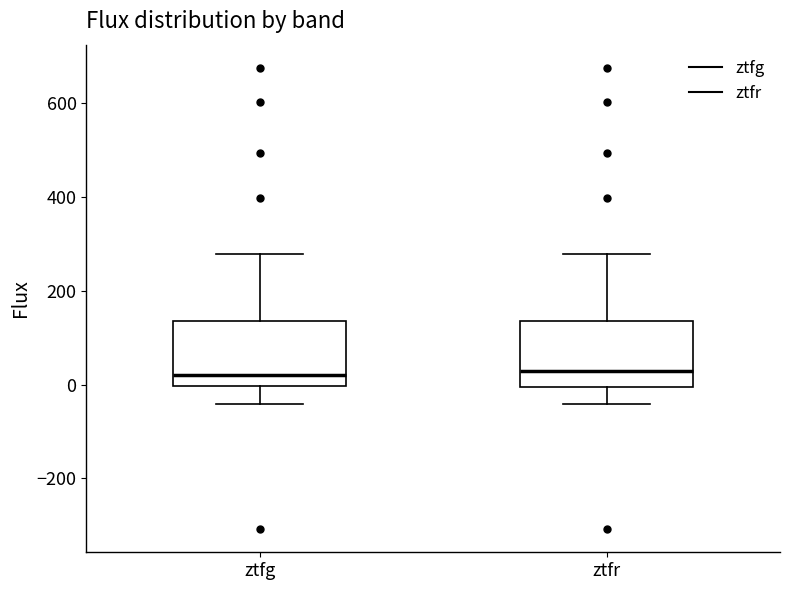

Reading left to right, transcribe this box plot: for each box, give where its median line is, the range the box spans, and where its two whiskers end, as read against the y-axis. The values are not printed on the chart, so give them approximately, as read against the axis.

ztfg: median 20, box 0 to 140, whiskers -40 to 280
ztfr: median 40, box 0 to 140, whiskers -40 to 280